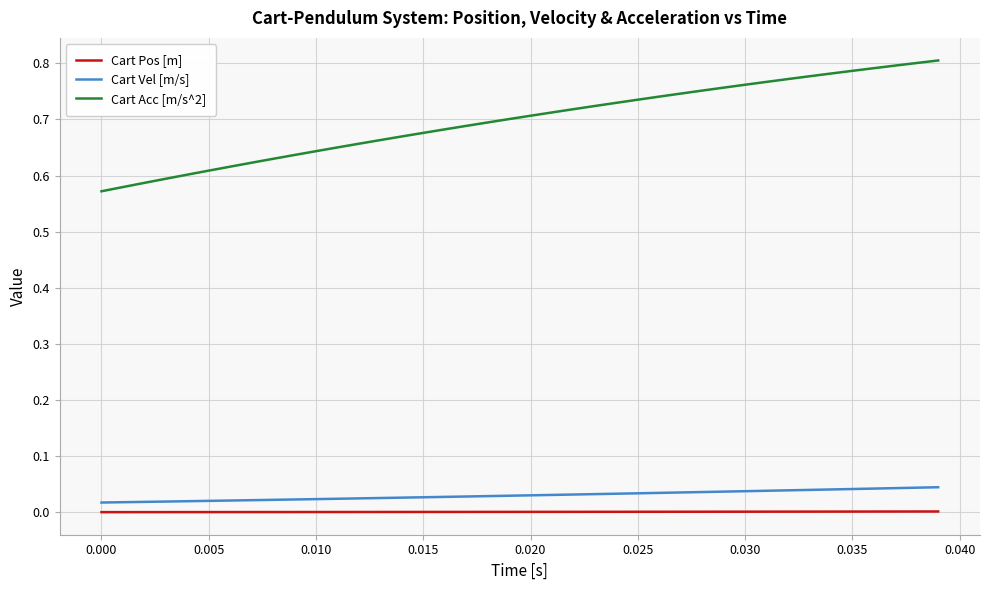

Which series has the widest spread of values?

Cart Acc [m/s^2]